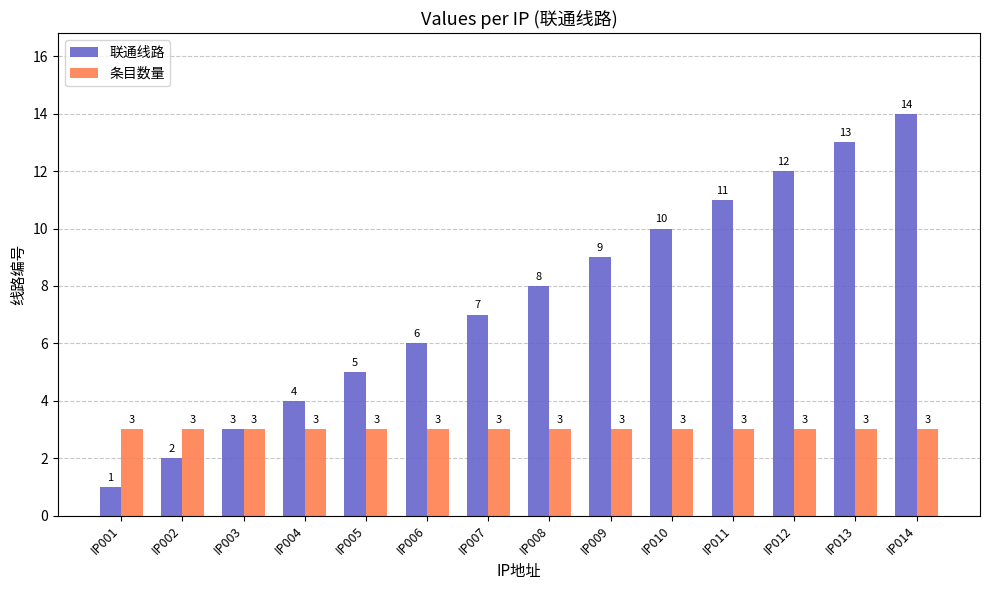

True or false: 联通线路 has a value of 4 at IP004.

True